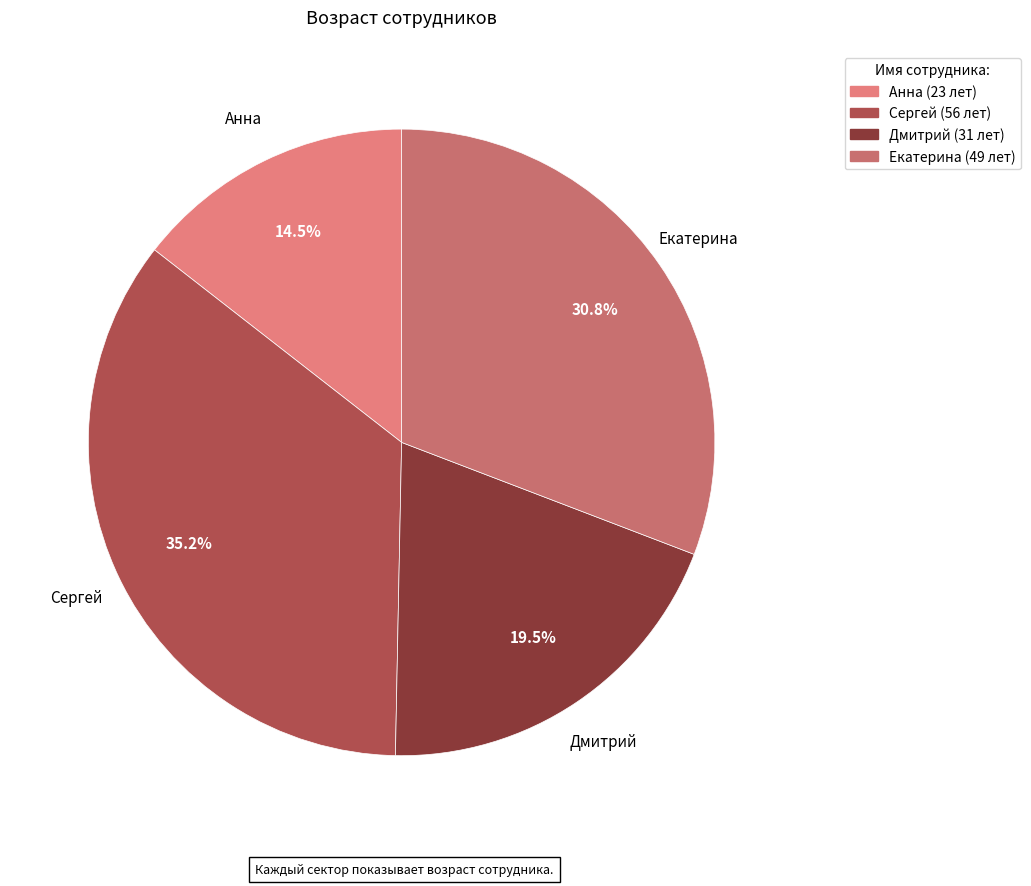

Which category has the smallest portion of the pie?

Анна